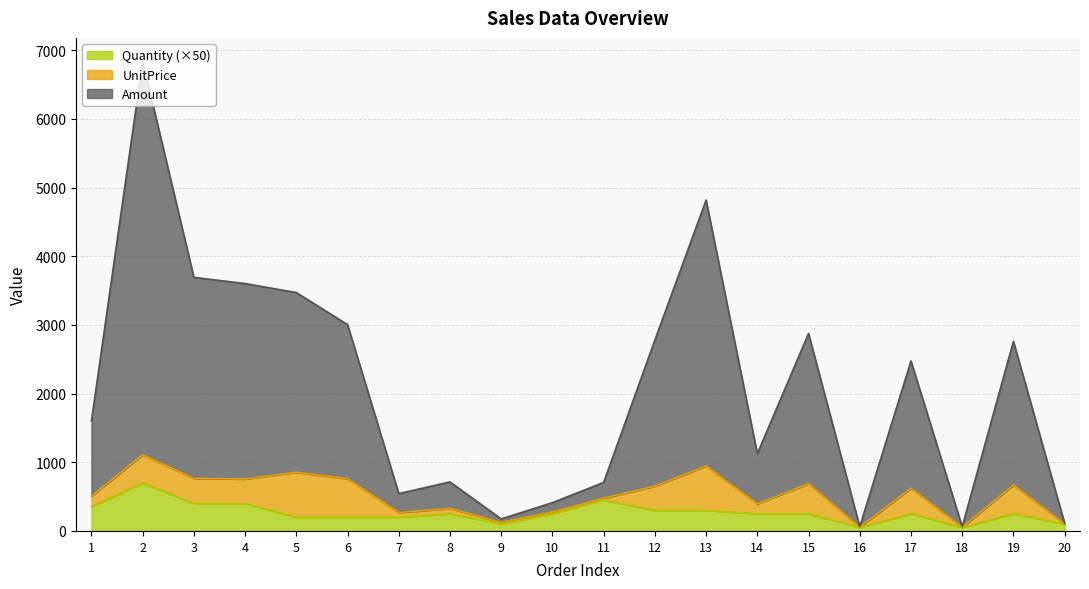

At how many categories does at least one series exceed 1035?

12